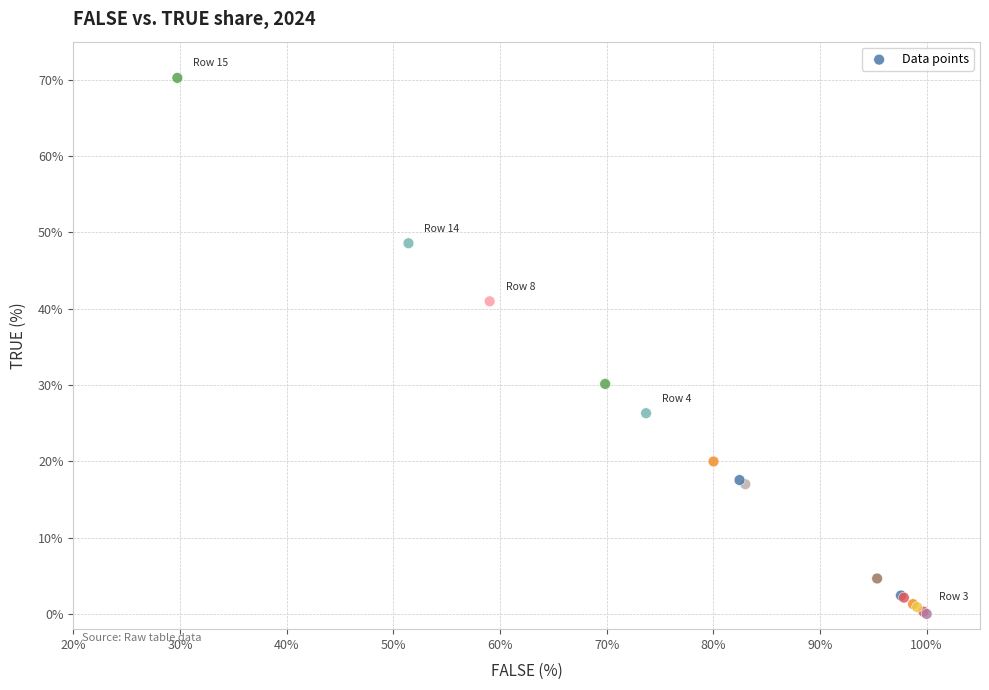

What Y value in the scatter plot is closest to 35?

30.1